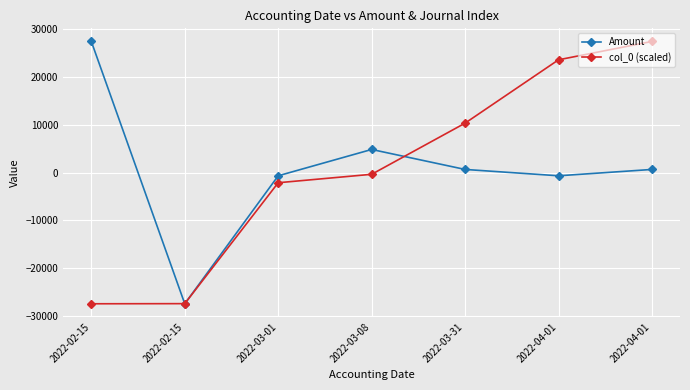

How many distinct data groups are displayed?

2